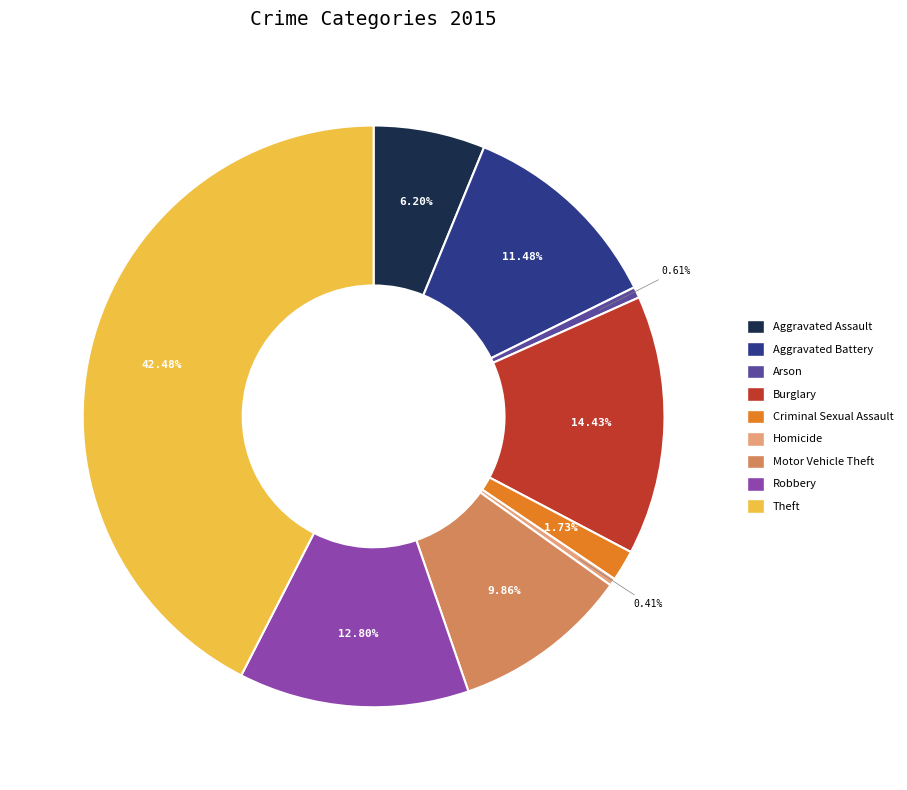

How many segments does this pie chart have?

9